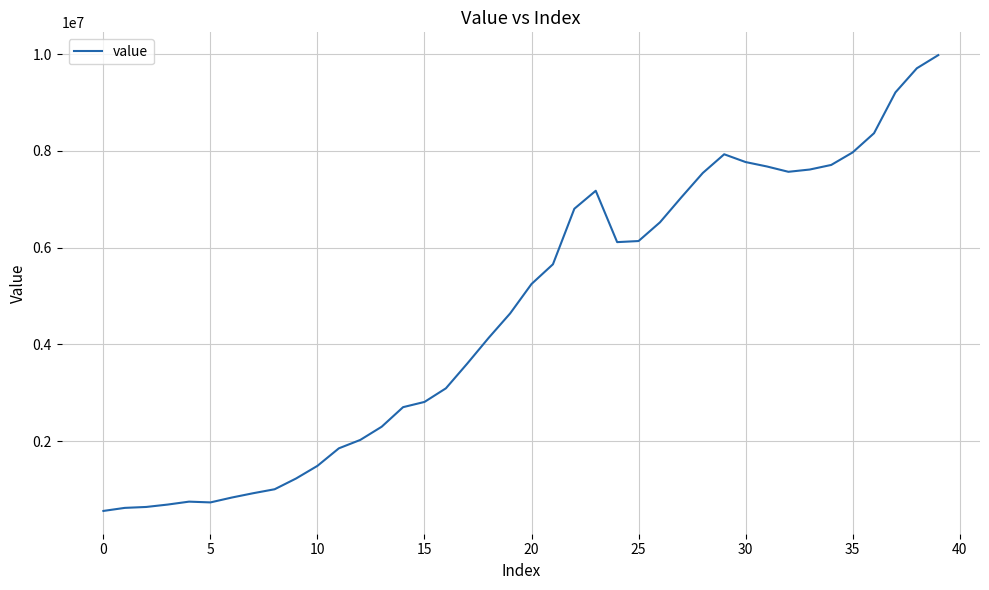

What is the difference between the maximum and minimum values?

9427016.6